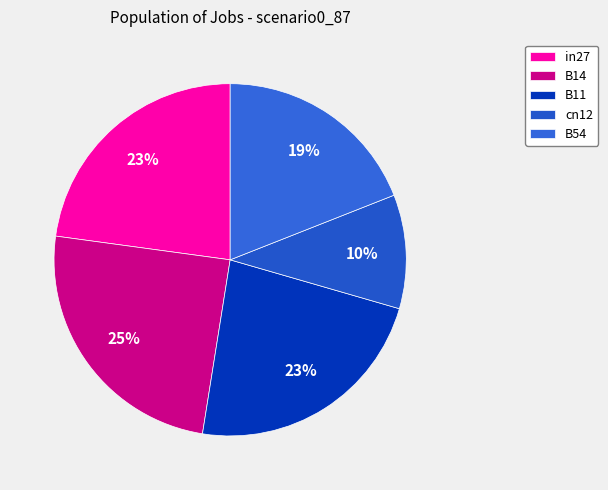

Count the number of slices in the pie.

5